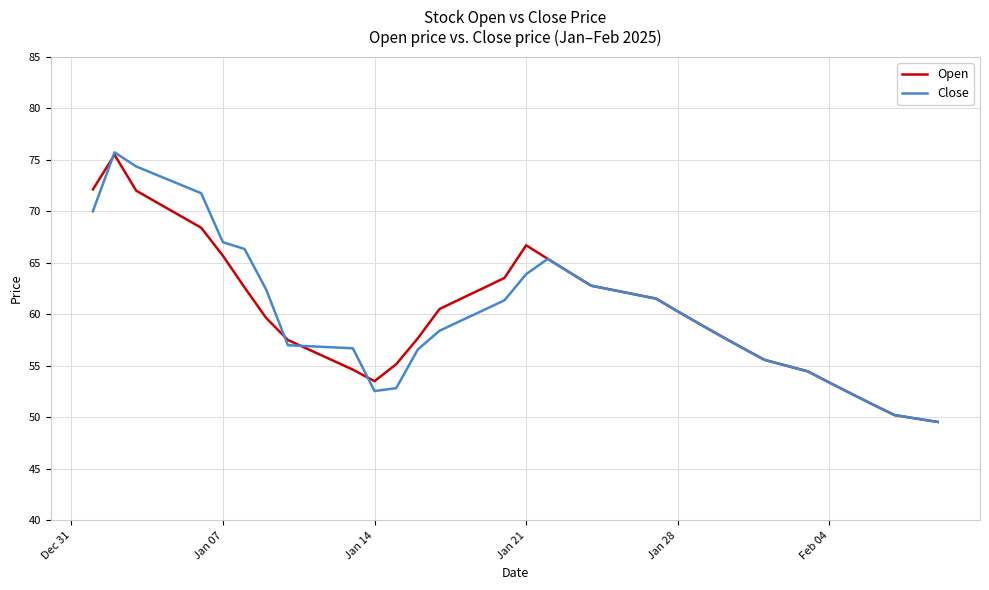

Which series has the largest range (max minus min)?

Close